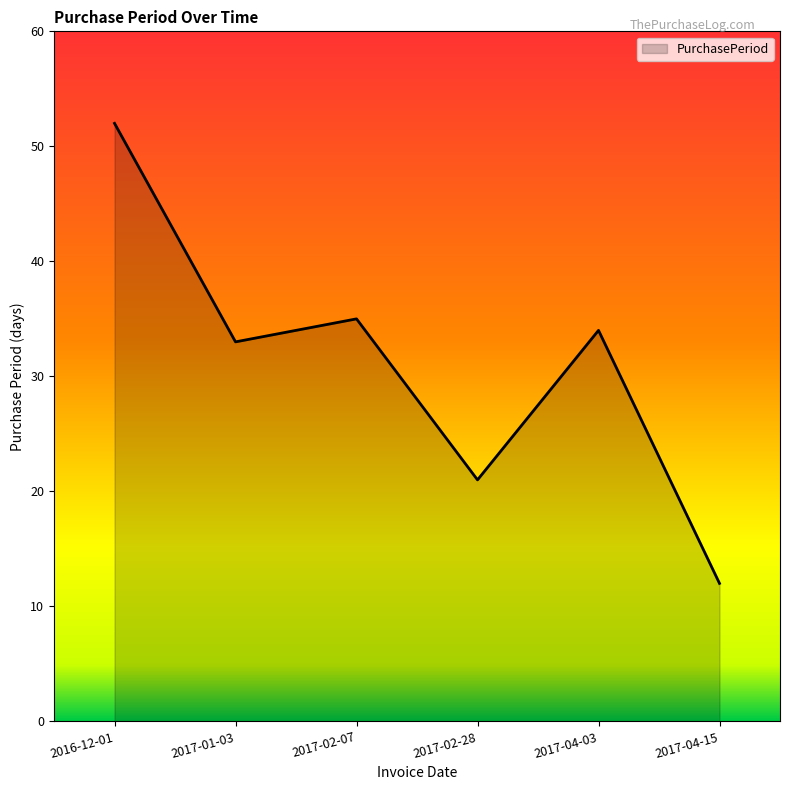

True or false: the data has more than 1 interior local peaks.

True